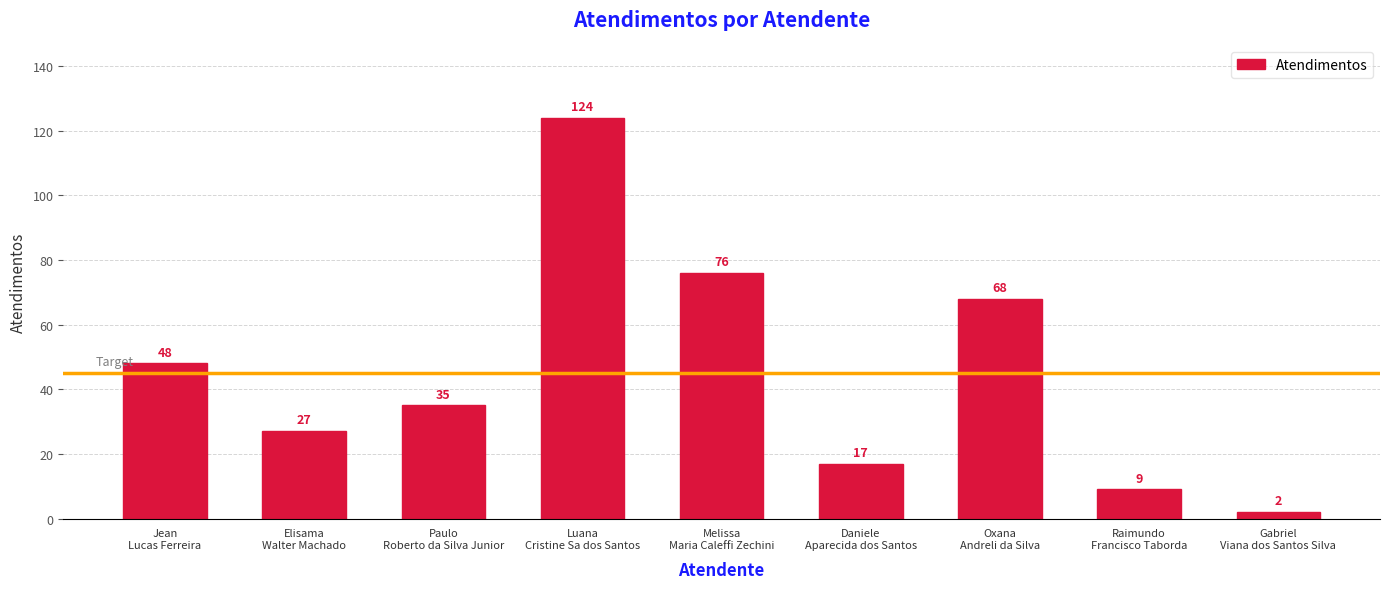

Approximately how many times larger is the value at Raimundo
Francisco Taborda compared to Elisama
Walter Machado?

0.3